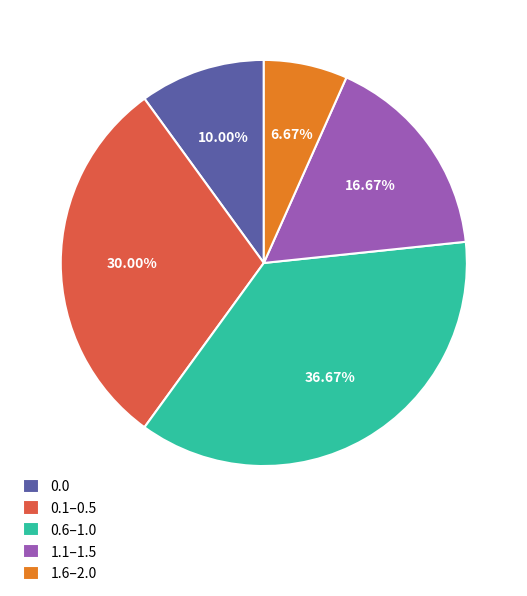

Combined, do 0.1–0.5 and 0.6–1.0 account for over 50%?

Yes